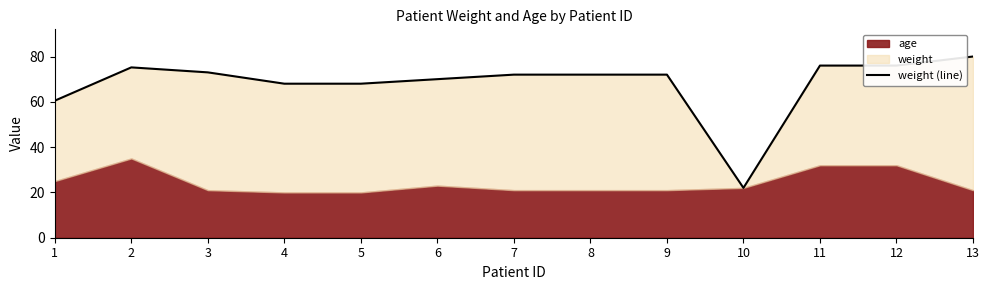

What is the value of the 7th point from the left?

72.0